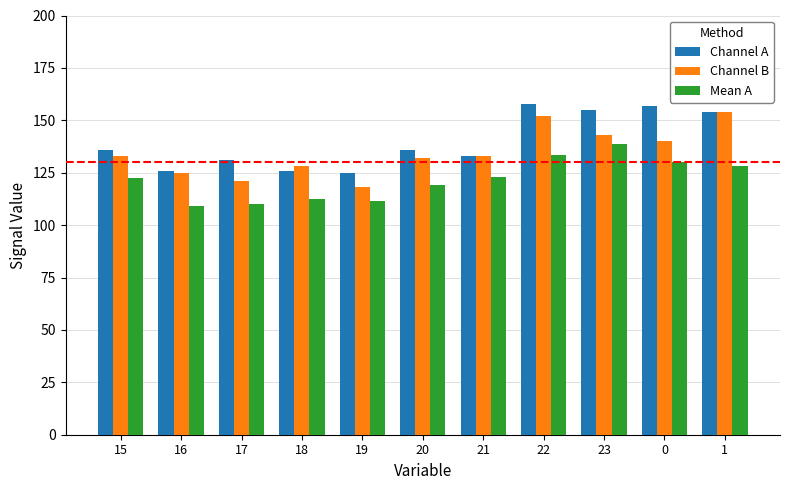

Are the bars grouped side by side (vs. stacked)?

Yes